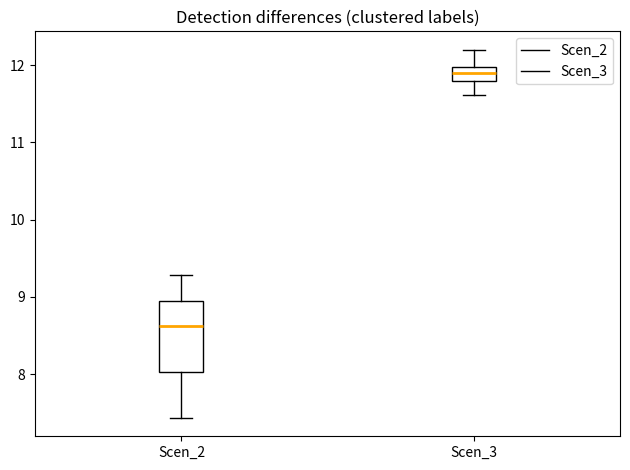

Where does the median line of the box for Scen_2 sit on the y-axis? The values are not printed on the chart, so give them approximately, as read against the axis.

8.6